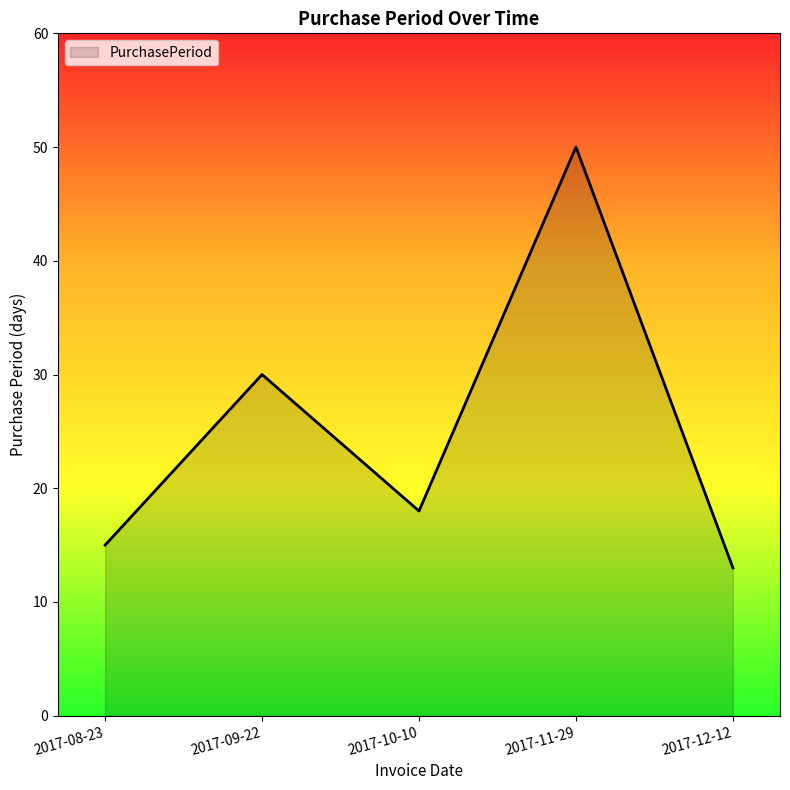

What is the ratio of the value at 2017-12-12 to the value at 2017-10-10?

0.7